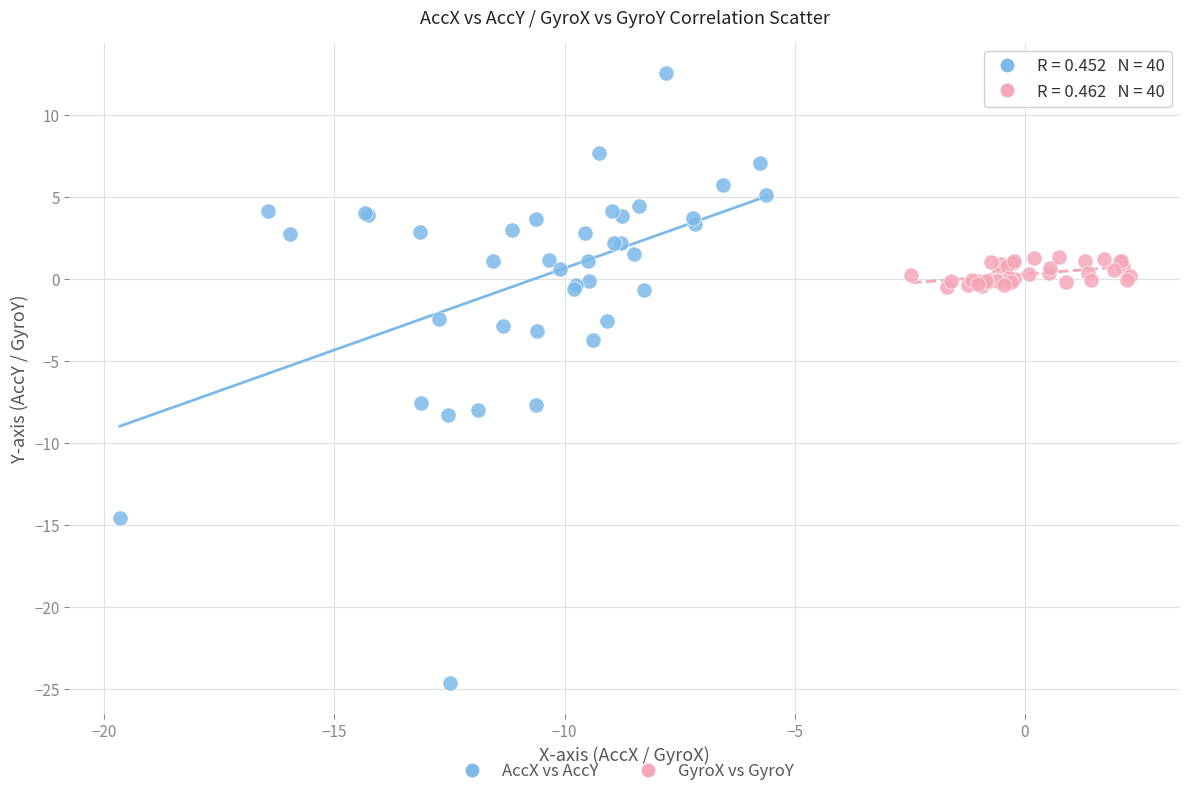

Which series has the largest Y range (max minus min)?

AccX vs AccY